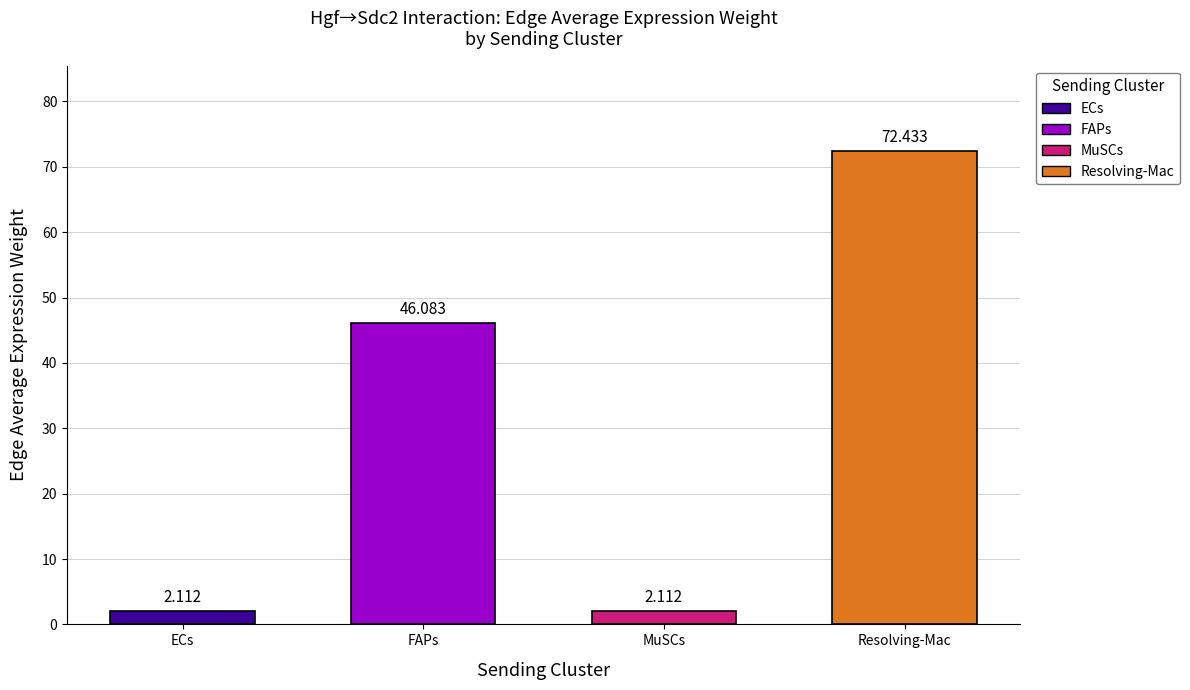

What is the sum of the values at FAPs and MuSCs?

48.2